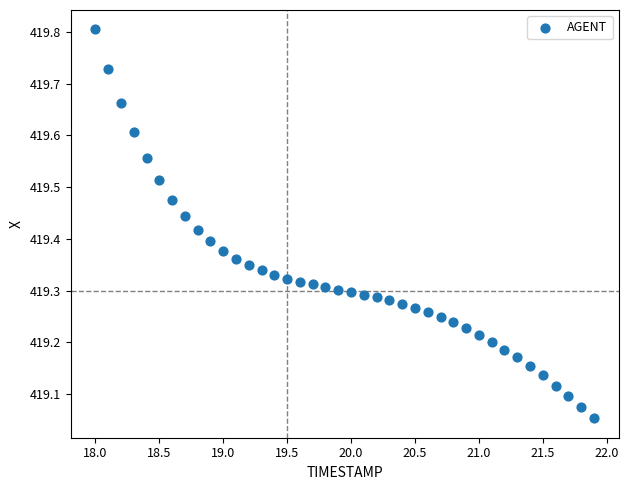

What is the range of X values (max minus min)?

3.9